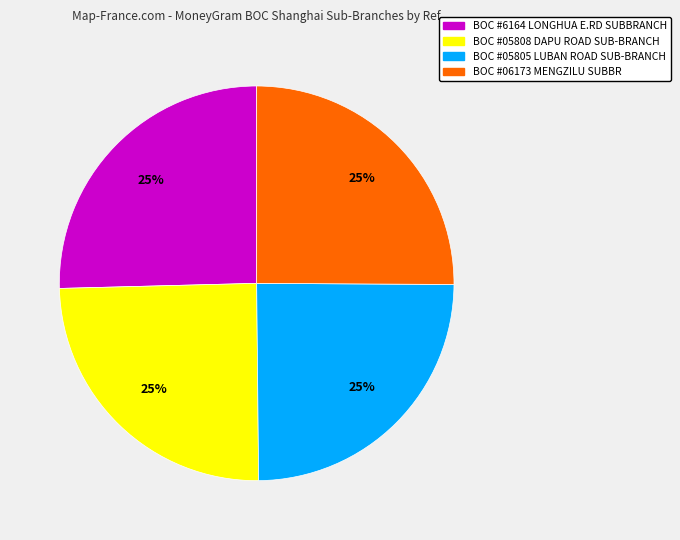

Is there a majority slice in this chart?

No